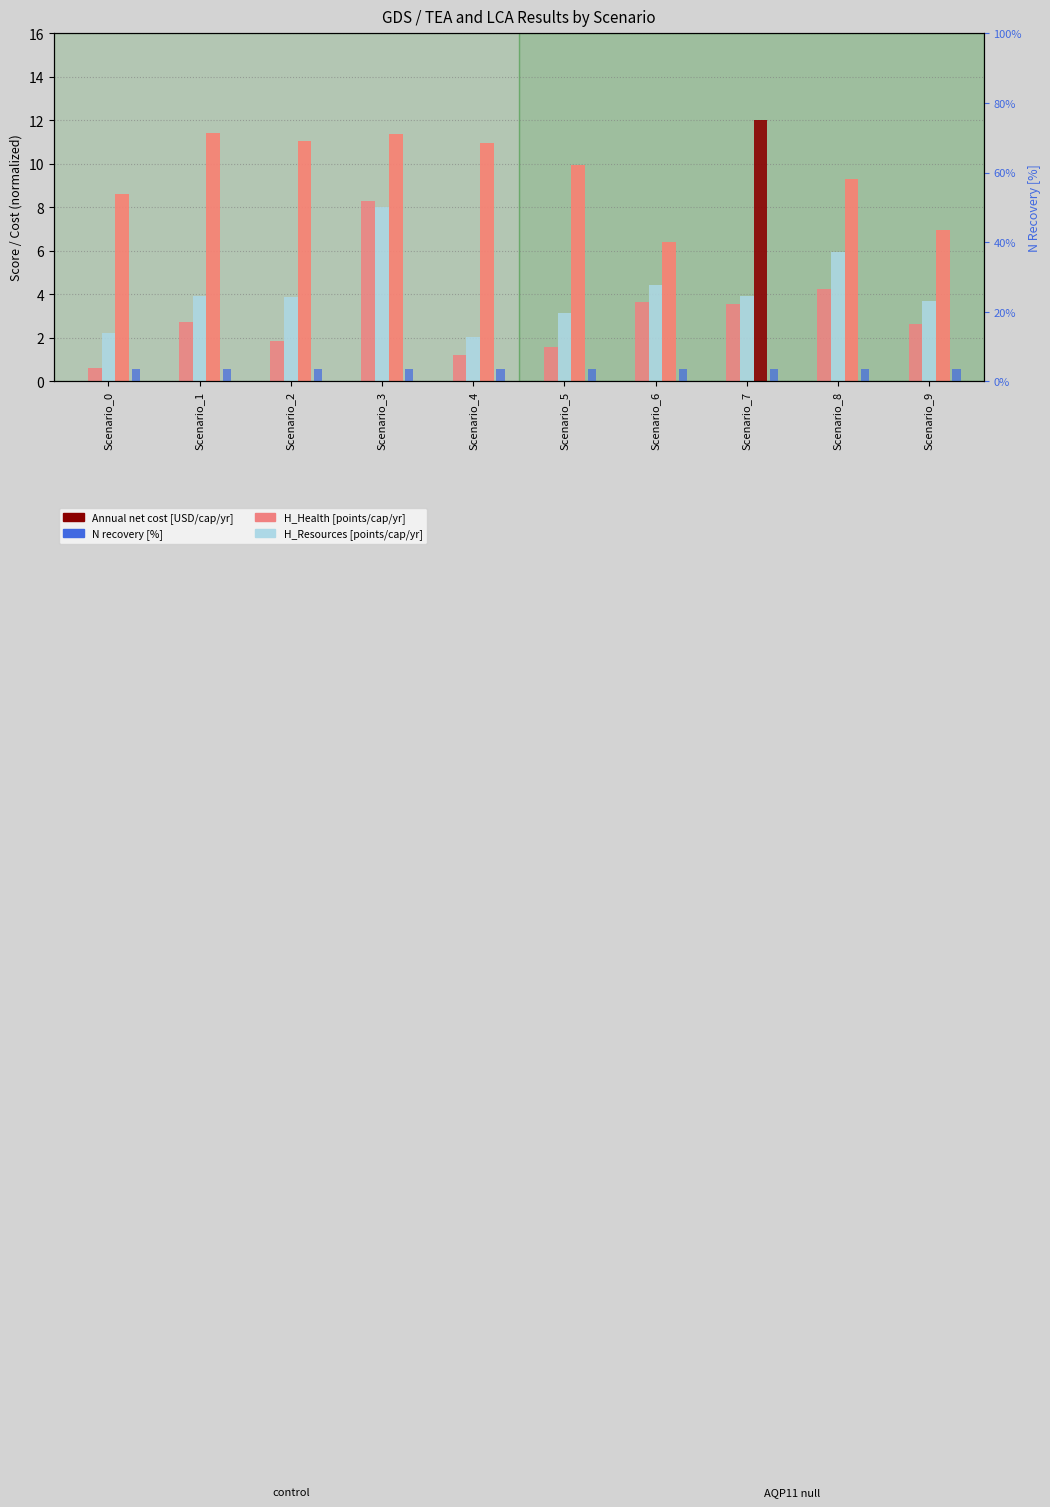

What are all the series names shown in the legend?

H_Health [points/cap/yr], H_Resources [points/cap/yr], Annual net cost [USD/cap/yr], N recovery [%]